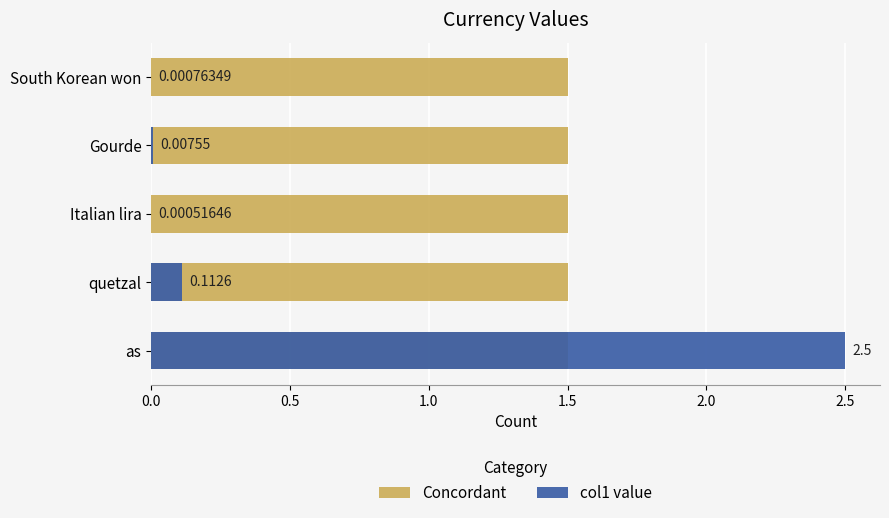

Does the chart contain stacked bars?

No